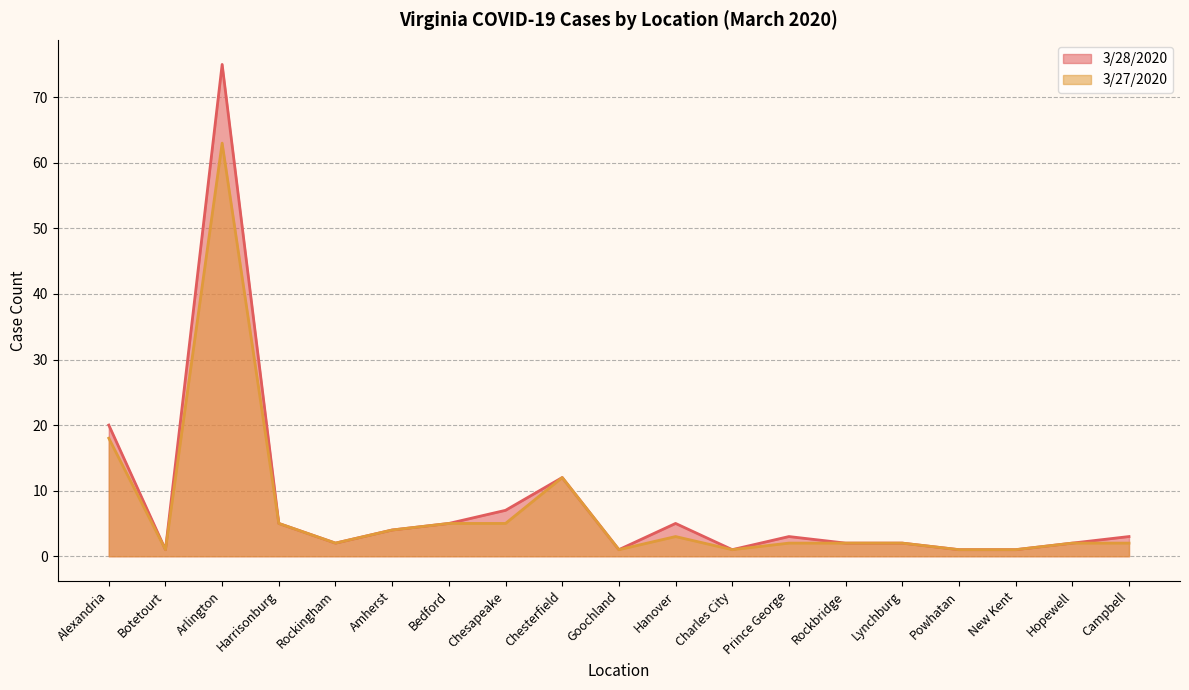

What is the difference between the 3/27/2020 values at Harrisonburg and Botetourt?

4